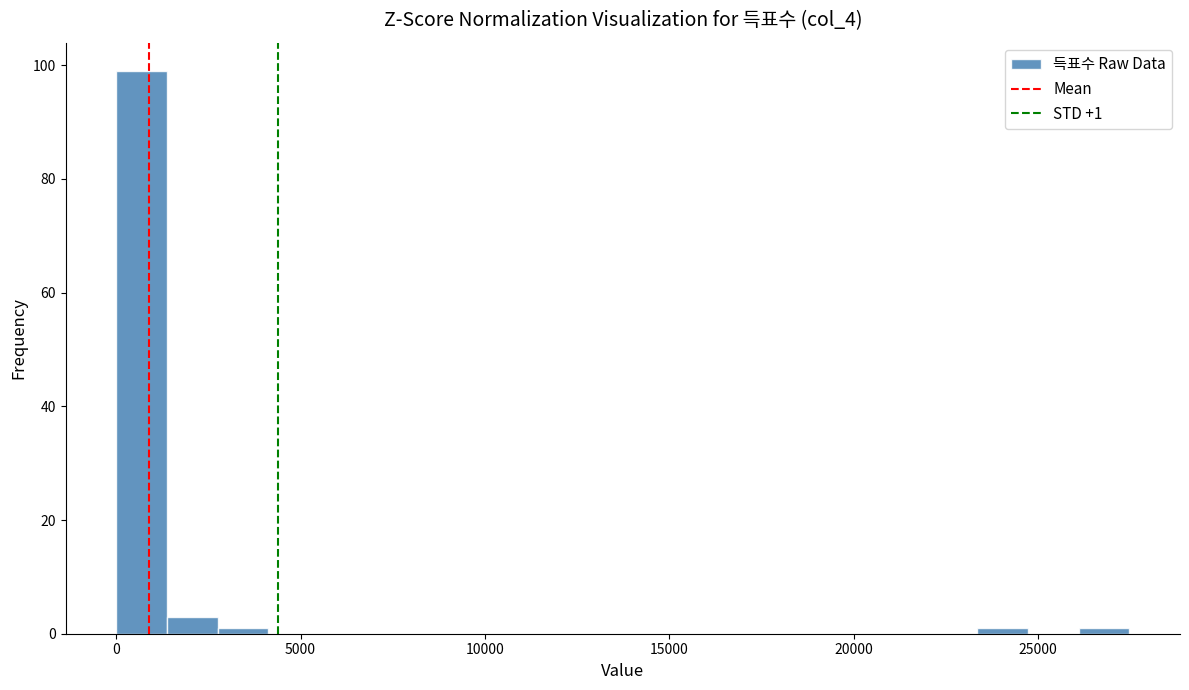

Around what value on the x-axis is the tallest bar? Give the approximate position of its centre, as read against the axis.

500